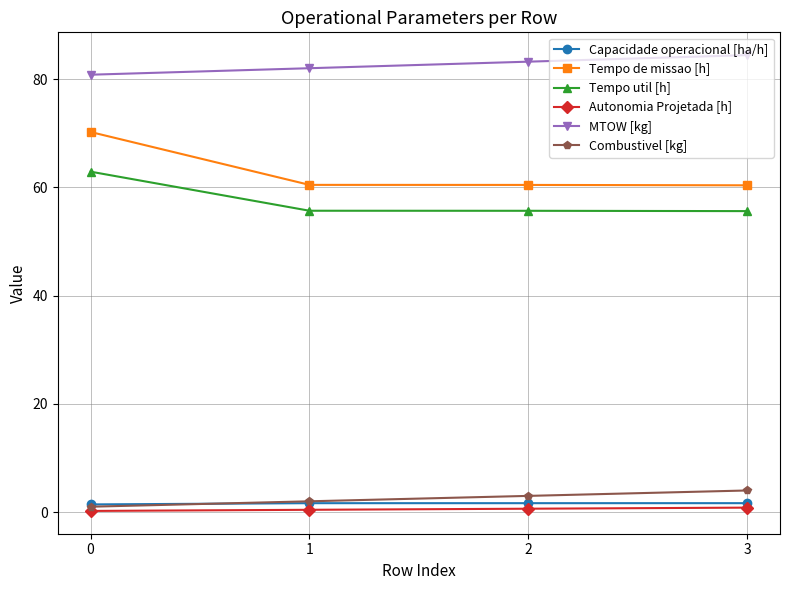

What is the maximum value shown in the chart?

84.5